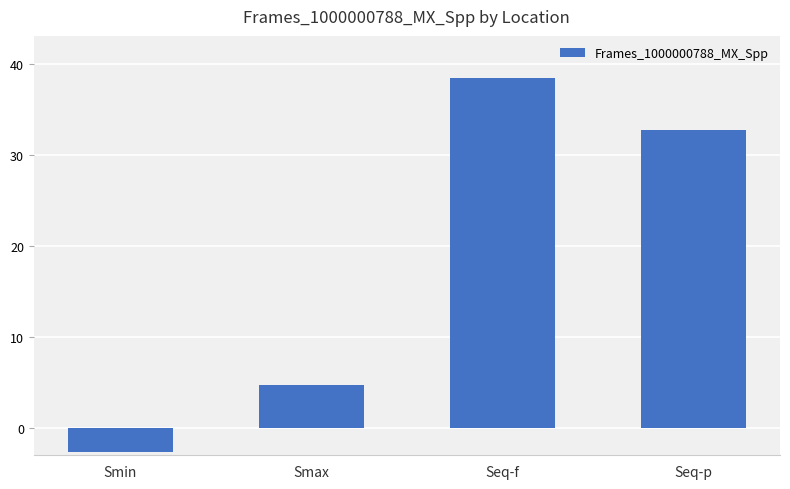

What is the label of the 1st bar from the left?

Smin